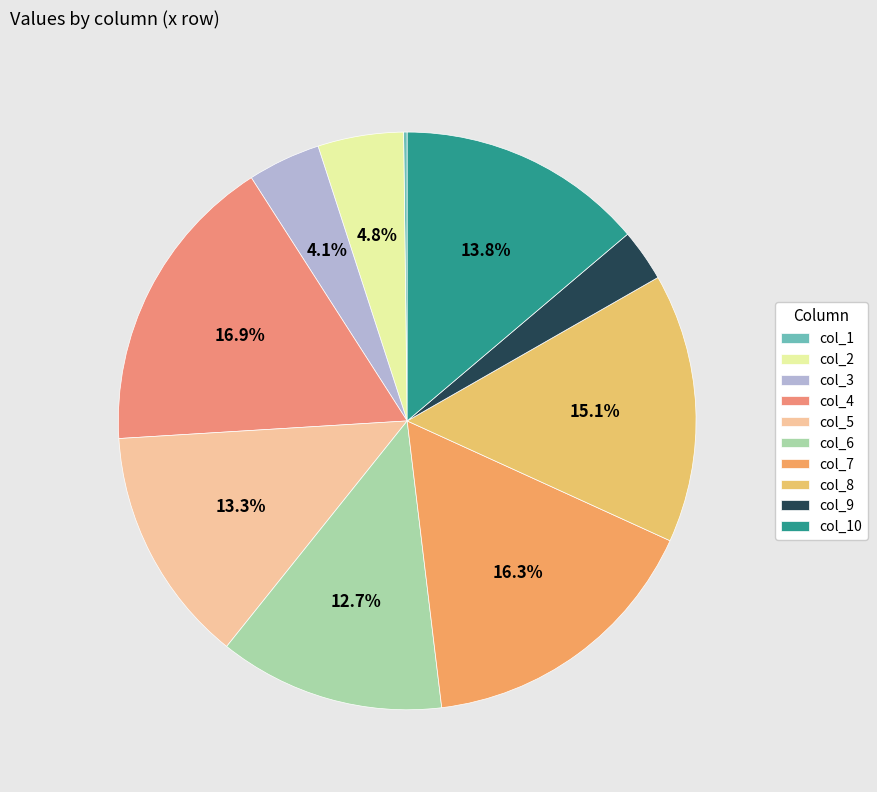

To the nearest percent, what percentage of the pie is col_10?

14%